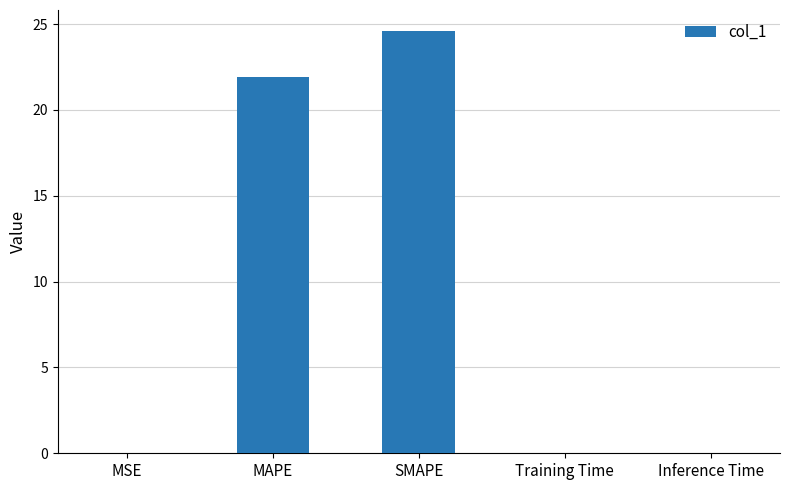

What is the maximum value shown in the chart?

24.6